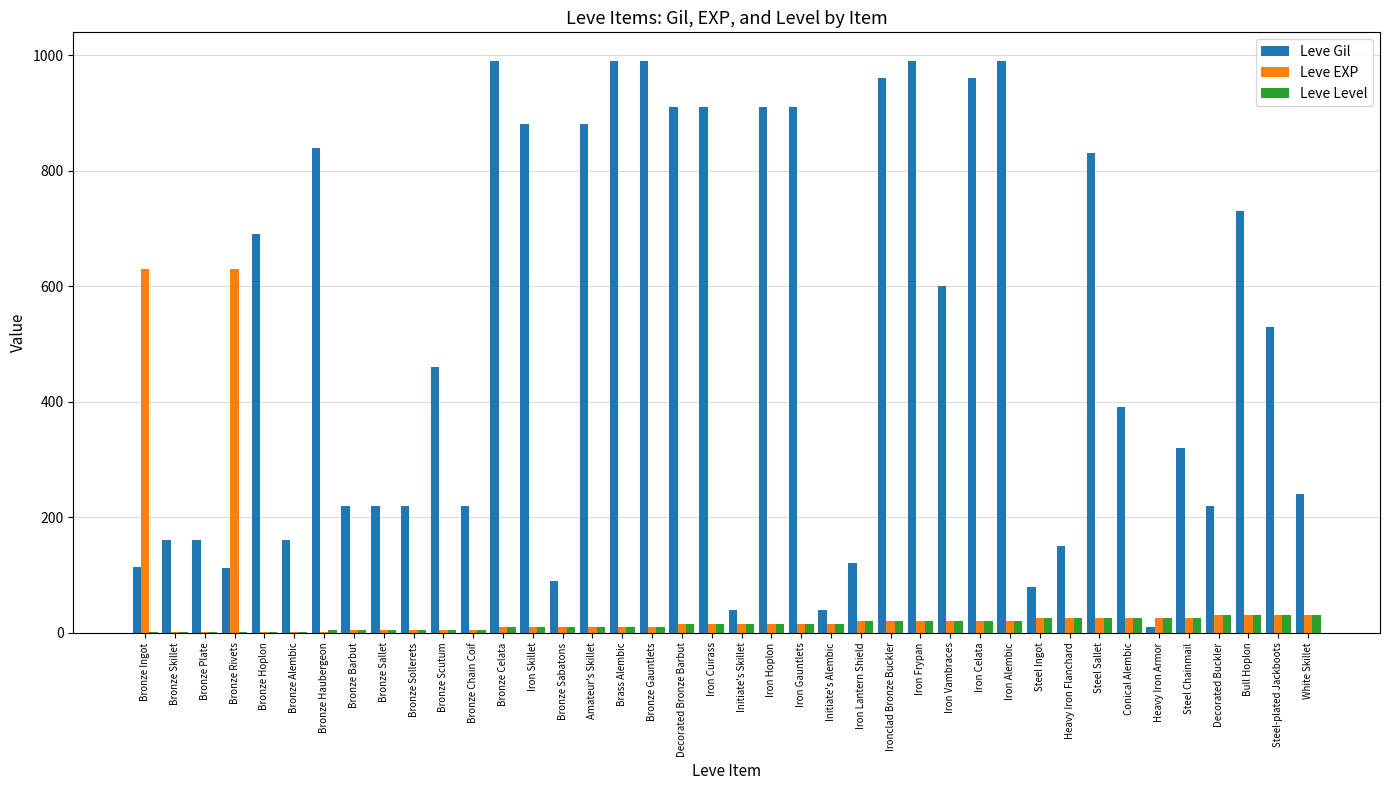

Which series has the largest total across all categories?

Leve Gil